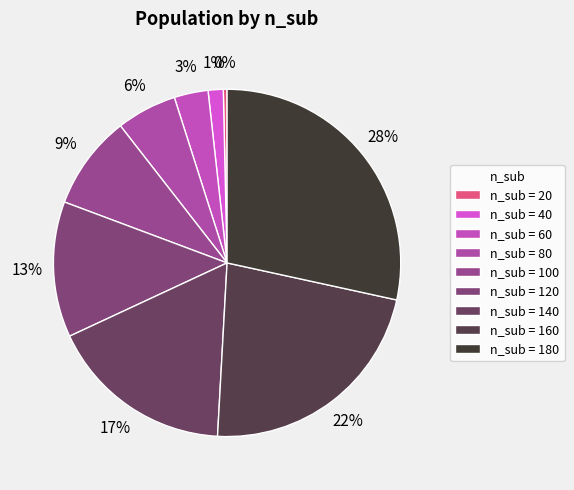

Which category has the biggest portion of the pie?

n_sub = 180